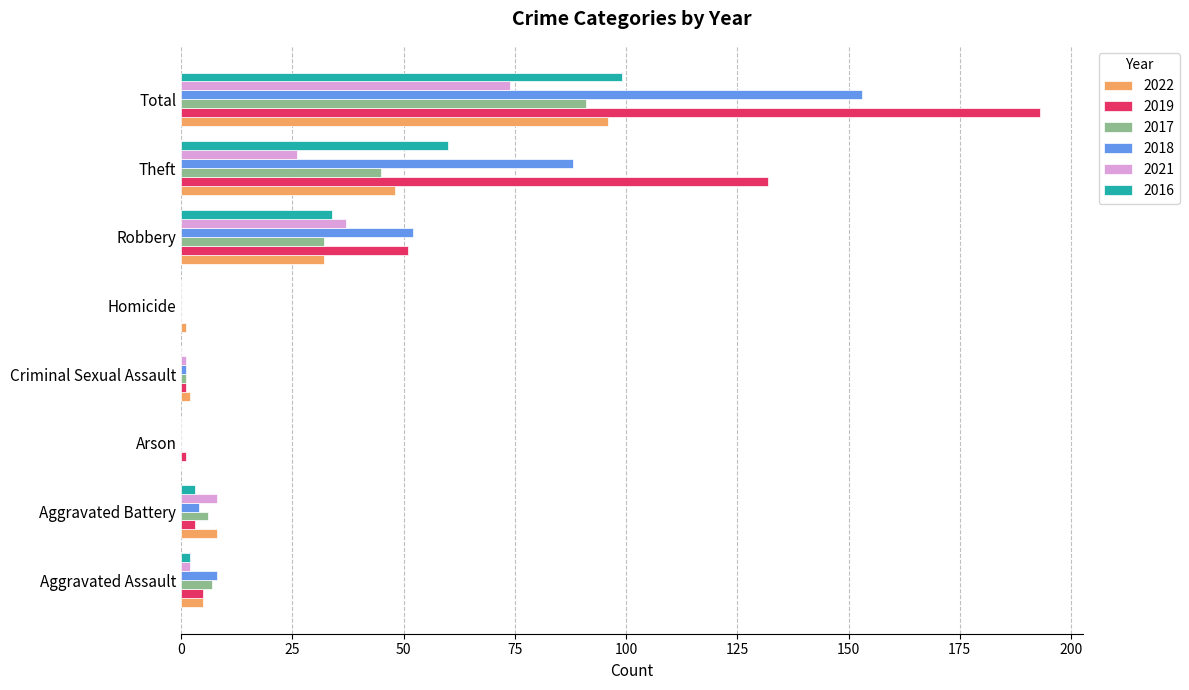

Which series has the largest total across all categories?

2019